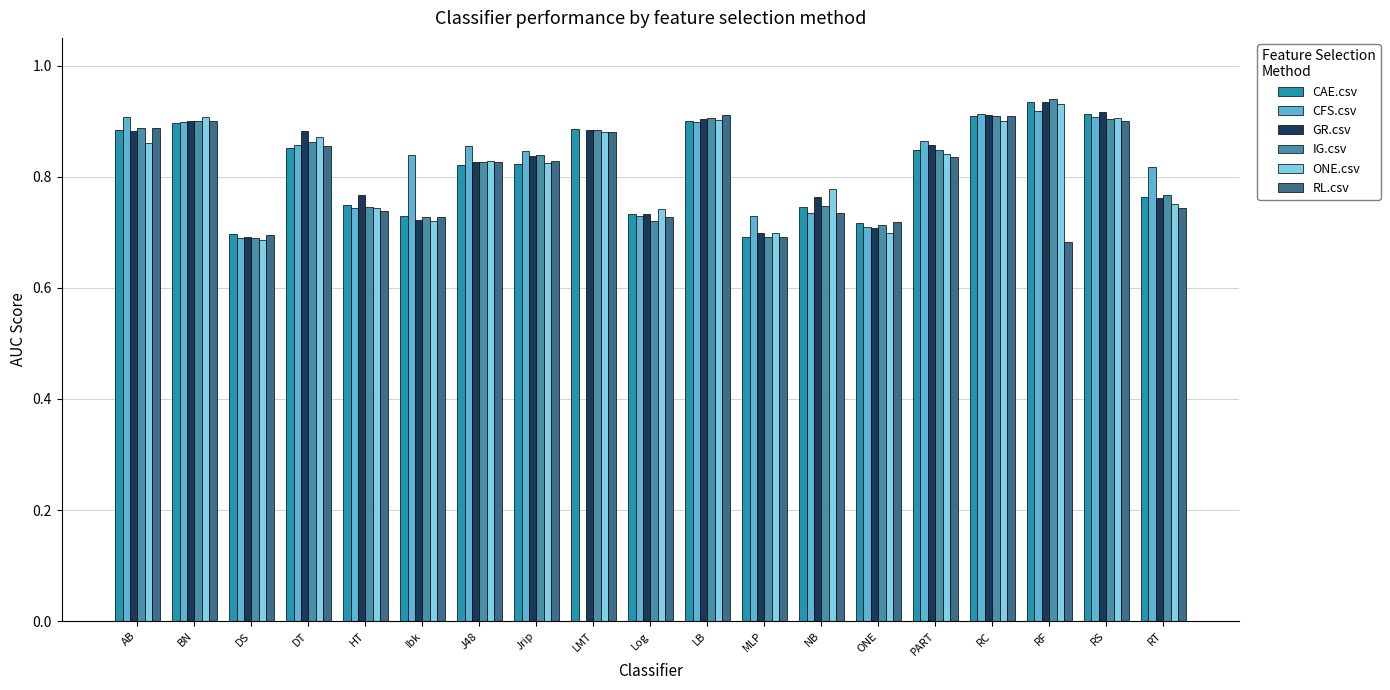

What are all the series names shown in the legend?

CAE.csv, CFS.csv, GR.csv, IG.csv, ONE.csv, RL.csv